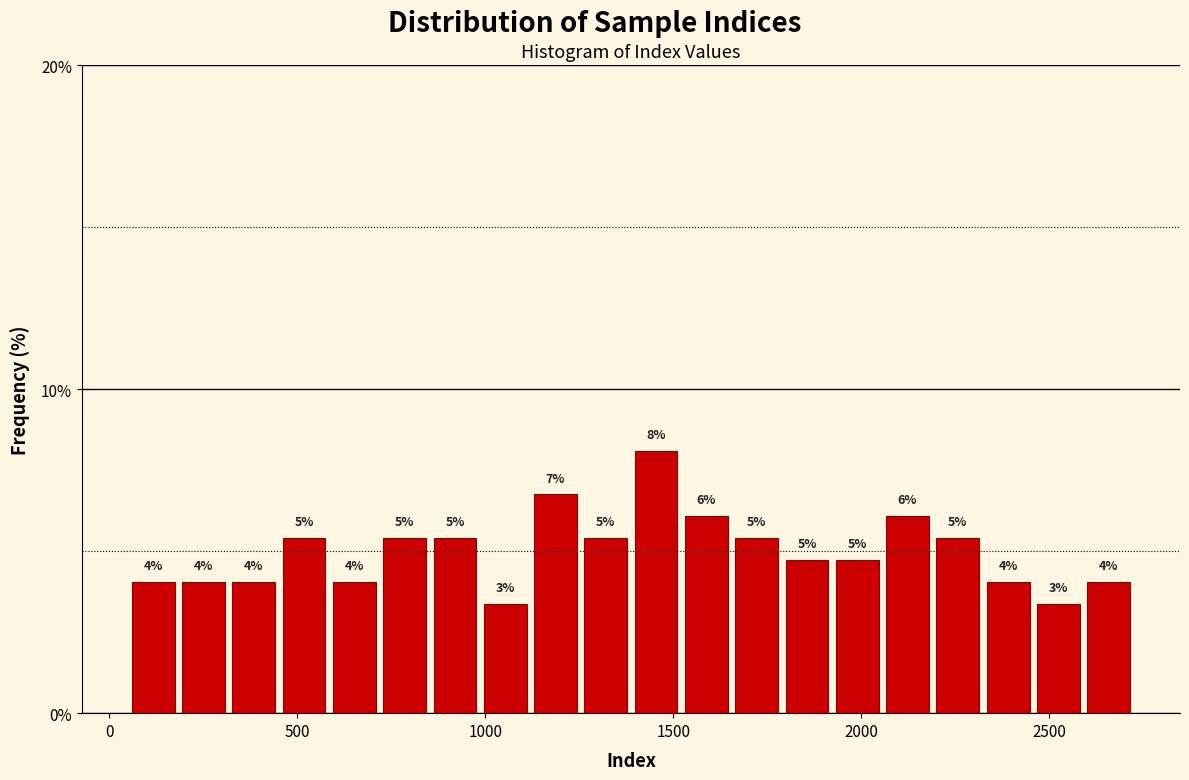

Around what value on the x-axis is the tallest bar? Give the approximate position of its centre, as read against the axis.

1450